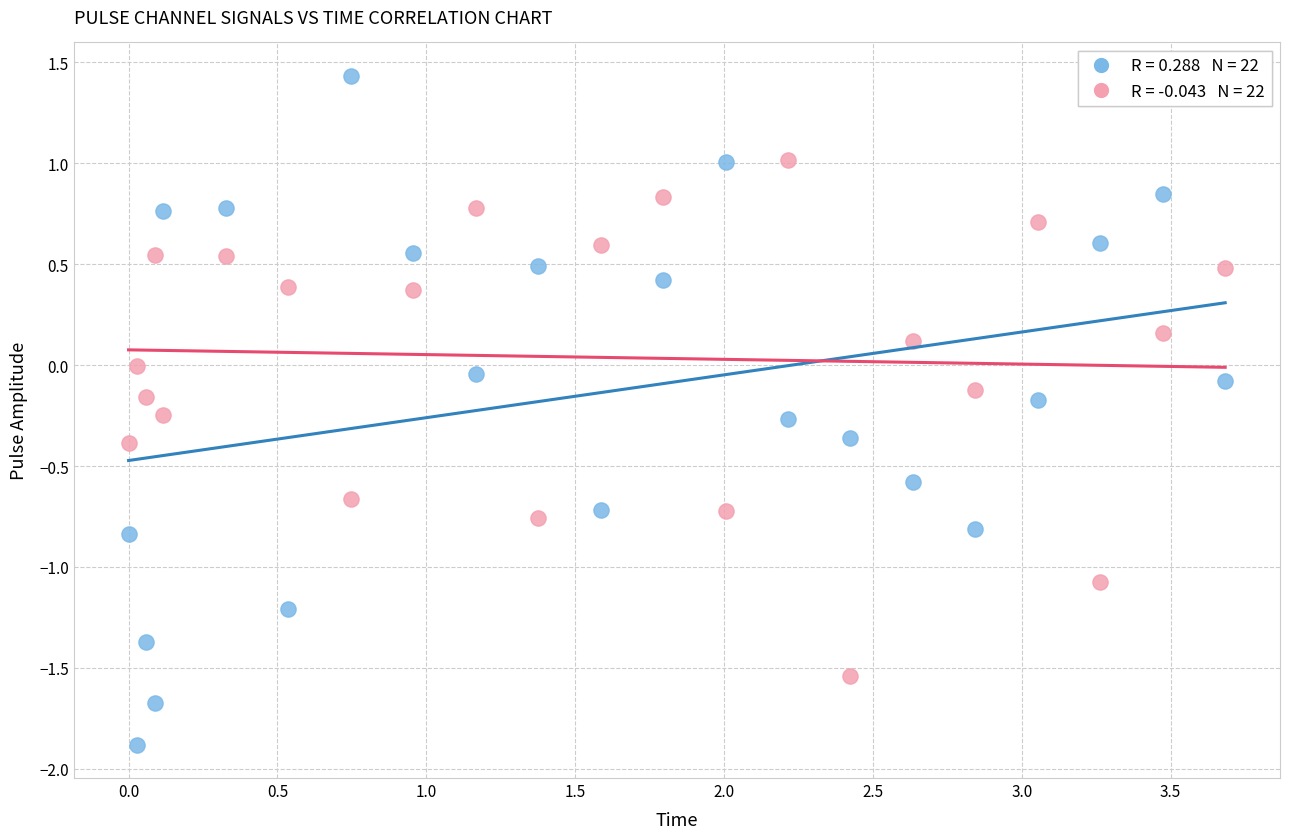

Across all data points, what is the range of X values (max minus min)?

3.7